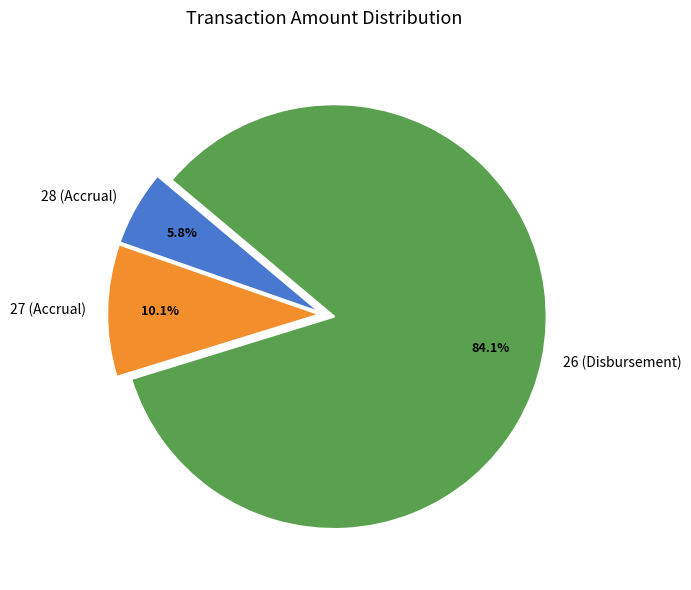

Which category has the smallest portion of the pie?

28 (Accrual)